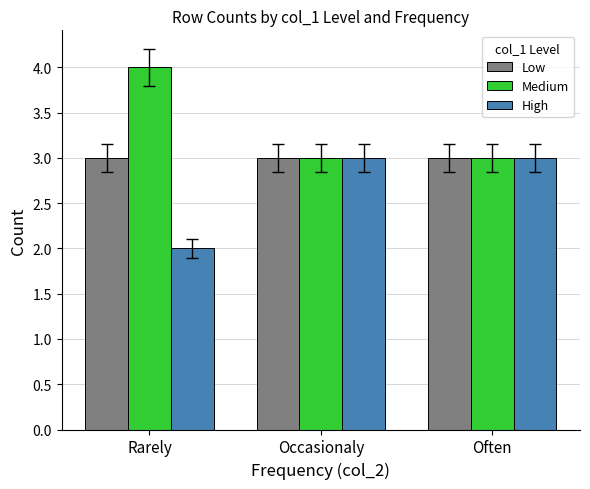

What is the label of the 3rd bar from the right?

Rarely